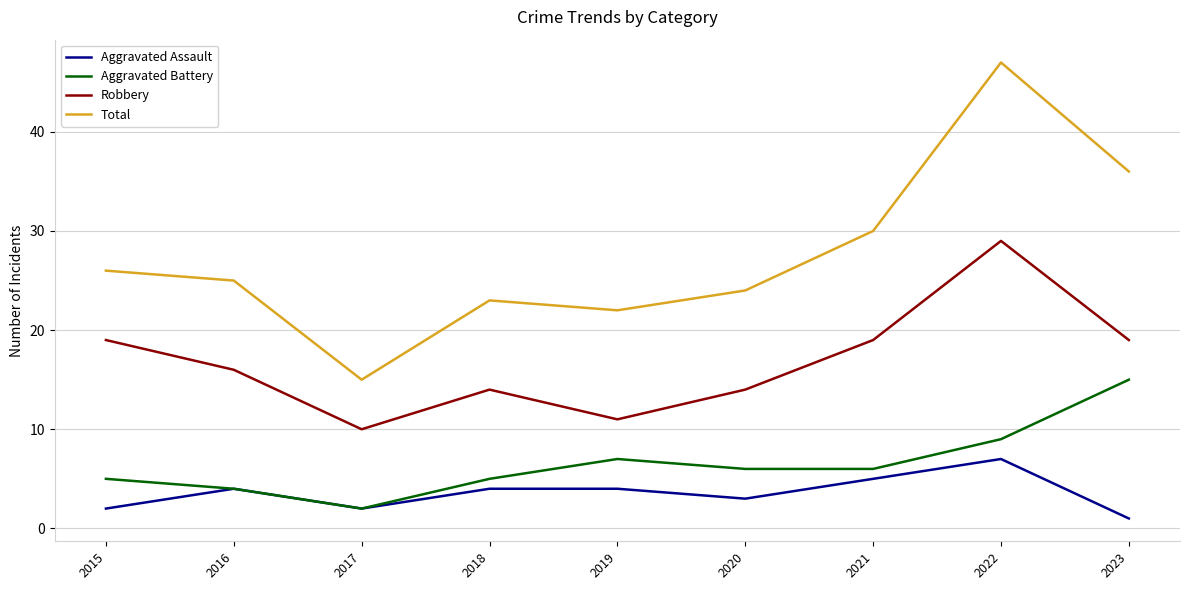

Reading left to right, list all the values displayed in this chart.

Aggravated Assault: 2	4	2	4	4	3	5	7	1
Aggravated Battery: 5	4	2	5	7	6	6	9	15
Robbery: 19	16	10	14	11	14	19	29	19
Total: 26	25	15	23	22	24	30	47	36